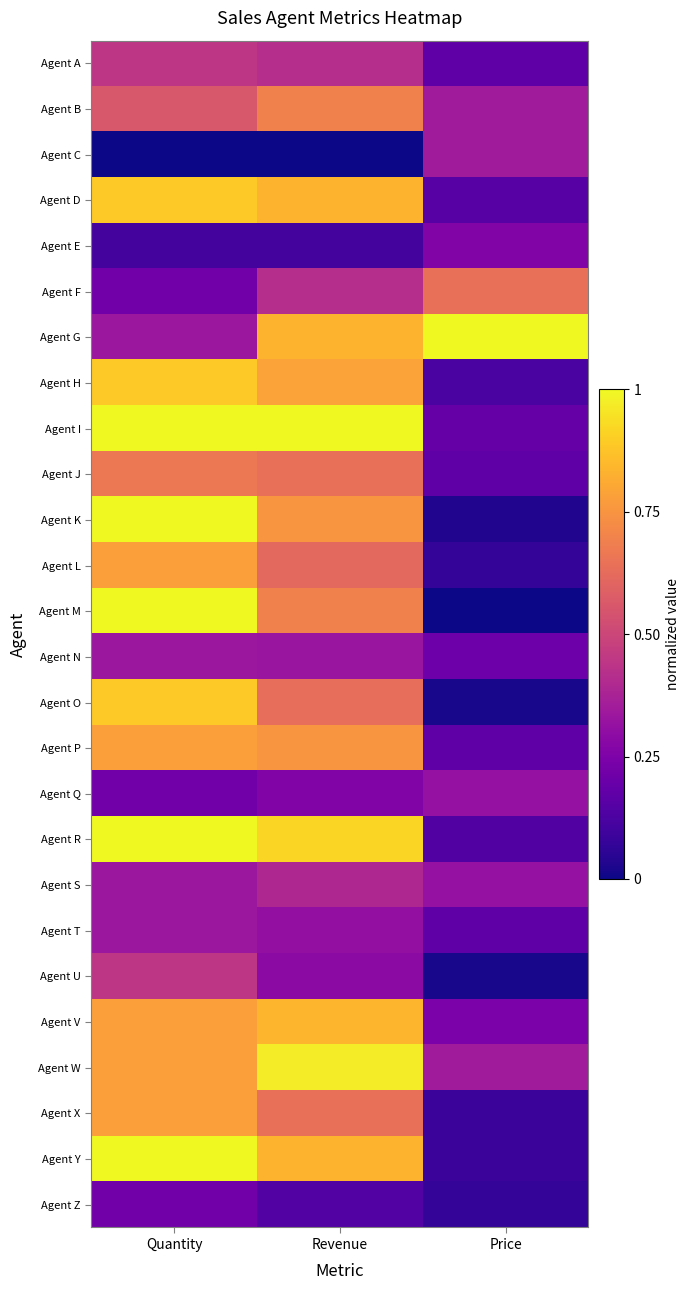

Reading left to right, extract all data points from this chart.

Agent A: Quantity=0.4	Revenue=0.4	Price=0.2
Agent B: Quantity=0.6	Revenue=0.7	Price=0.3
Agent C: Quantity=0.0	Revenue=0.0	Price=0.3
Agent D: Quantity=0.9	Revenue=0.8	Price=0.2
Agent E: Quantity=0.1	Revenue=0.1	Price=0.3
Agent F: Quantity=0.2	Revenue=0.4	Price=0.6
Agent G: Quantity=0.3	Revenue=0.8	Price=1.0
Agent H: Quantity=0.9	Revenue=0.8	Price=0.1
Agent I: Quantity=1.0	Revenue=1.0	Price=0.2
Agent J: Quantity=0.7	Revenue=0.6	Price=0.2
Agent K: Quantity=1.0	Revenue=0.8	Price=0.0
Agent L: Quantity=0.8	Revenue=0.6	Price=0.1
Agent M: Quantity=1.0	Revenue=0.7	Price=0.0
Agent N: Quantity=0.3	Revenue=0.3	Price=0.2
Agent O: Quantity=0.9	Revenue=0.6	Price=0.0
Agent P: Quantity=0.8	Revenue=0.8	Price=0.2
Agent Q: Quantity=0.2	Revenue=0.3	Price=0.3
Agent R: Quantity=1.0	Revenue=0.9	Price=0.1
Agent S: Quantity=0.3	Revenue=0.4	Price=0.3
Agent T: Quantity=0.3	Revenue=0.3	Price=0.2
Agent U: Quantity=0.4	Revenue=0.3	Price=0.0
Agent V: Quantity=0.8	Revenue=0.8	Price=0.2
Agent W: Quantity=0.8	Revenue=1.0	Price=0.3
Agent X: Quantity=0.8	Revenue=0.6	Price=0.1
Agent Y: Quantity=1.0	Revenue=0.8	Price=0.1
Agent Z: Quantity=0.2	Revenue=0.1	Price=0.1